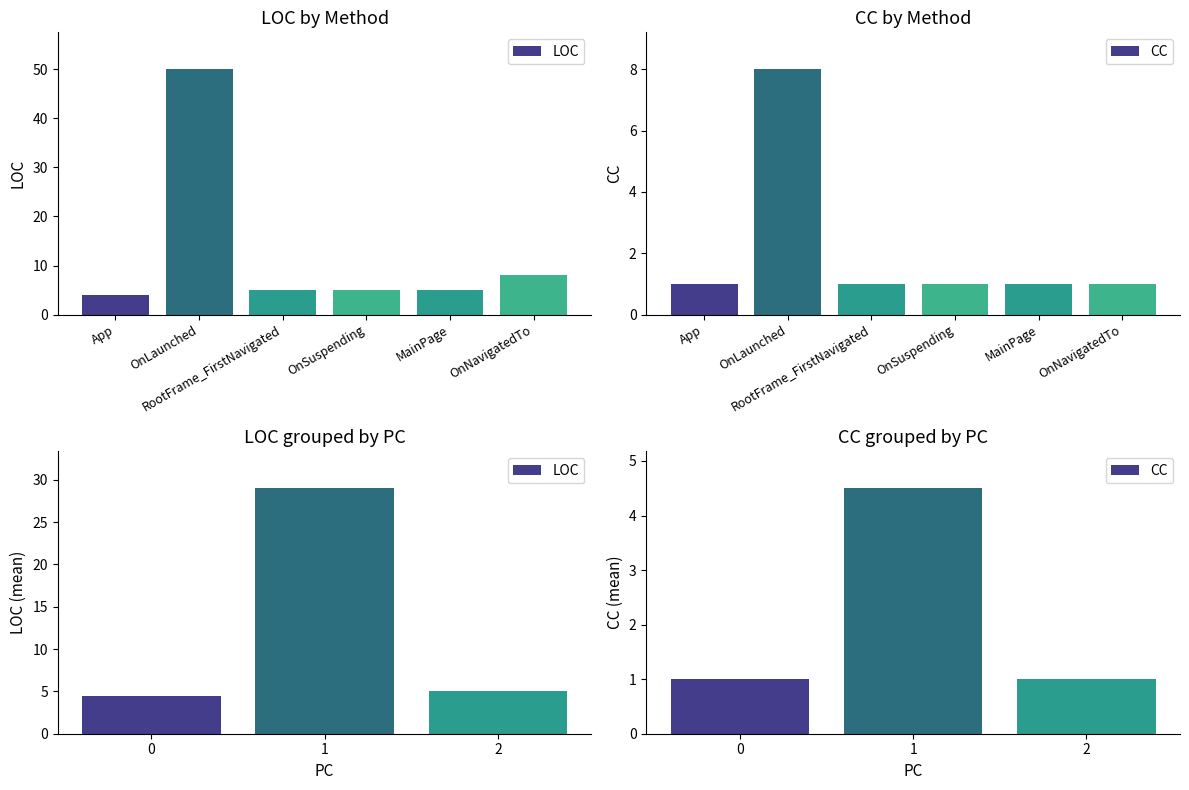

Between 1 and 2, which is larger?

1